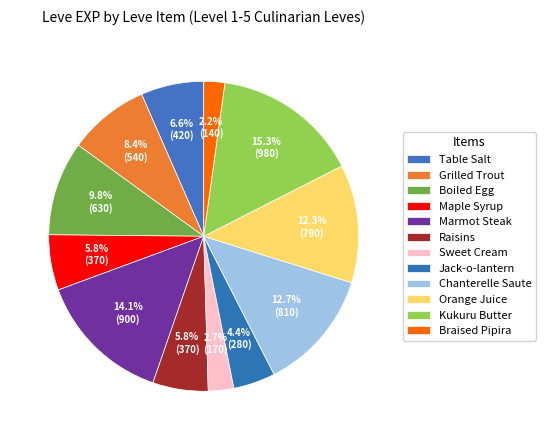

Which category has the smallest portion of the pie?

Braised Pipira